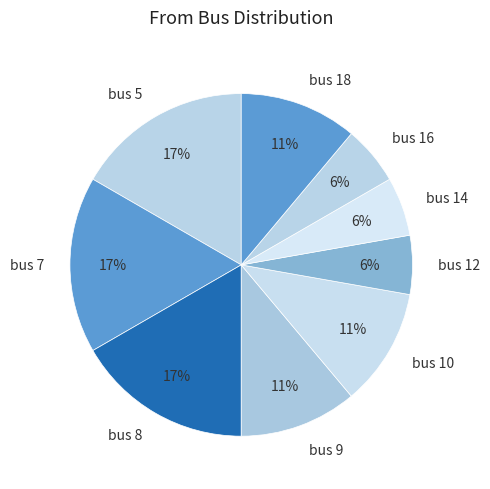

Do bus 14 and bus 16 together represent more than half of the pie?

No